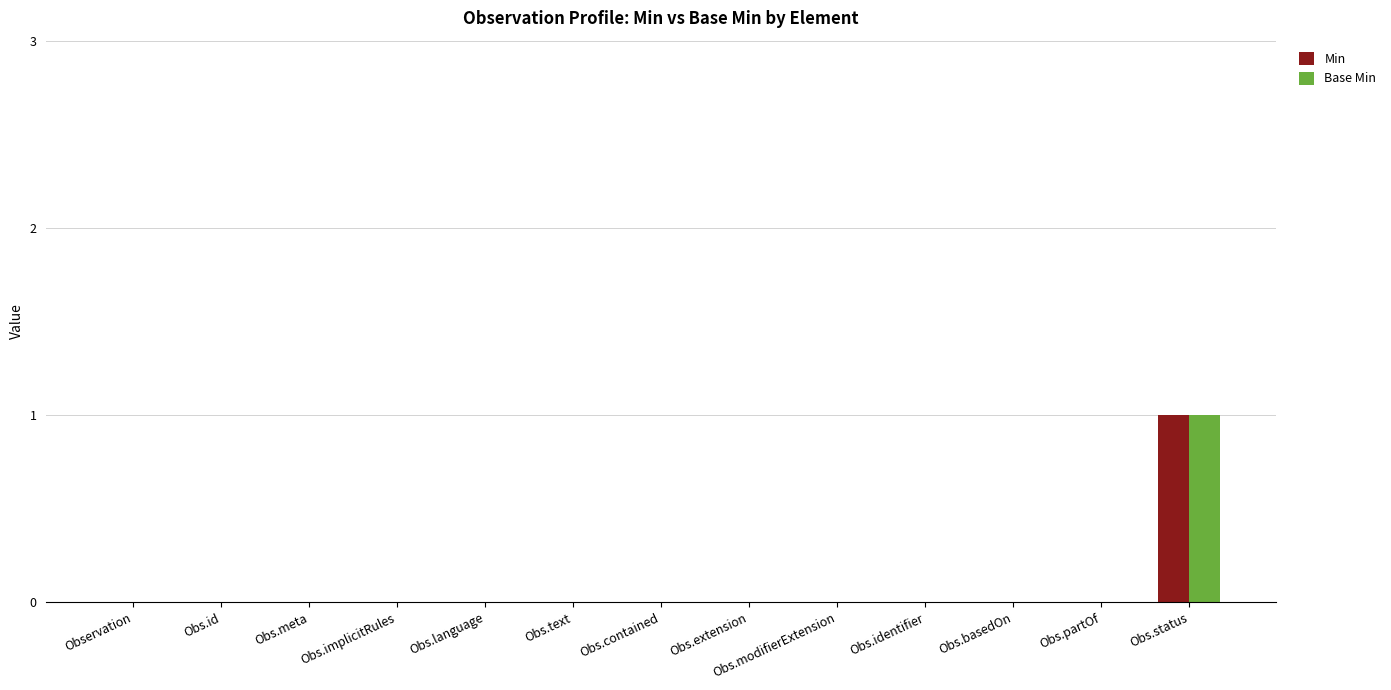

Reading left to right, list all the values displayed in this chart.

Min: 0	0	0	0	0	0	0	0	0	0	0	0	1
Base Min: 0	0	0	0	0	0	0	0	0	0	0	0	1